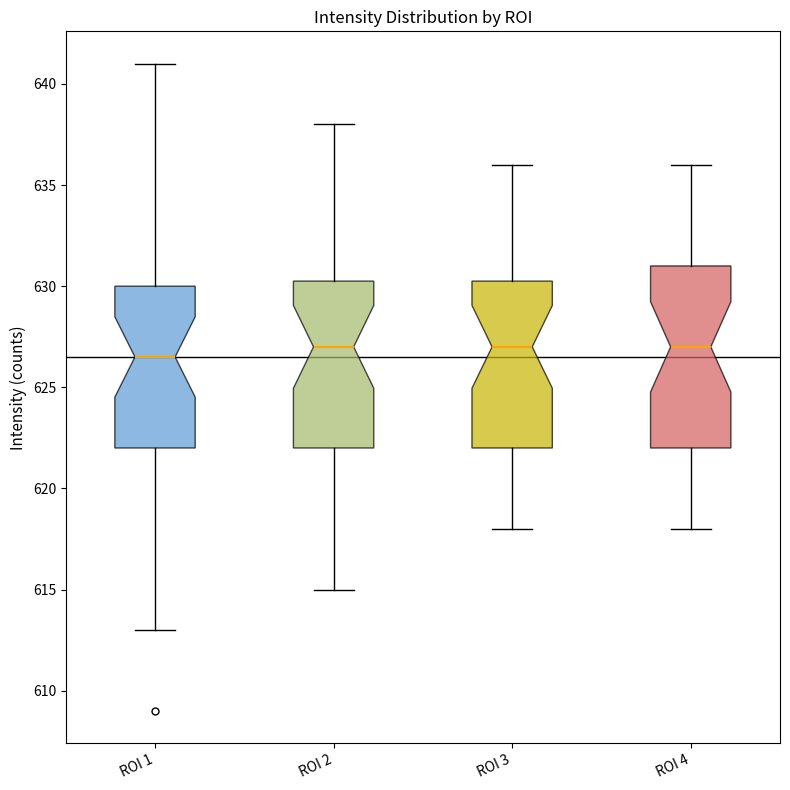

Reading left to right, read every box against the y-axis: the position of its median line, the range the box covers, and the ends of its whiskers. The values are not printed on the chart, so give them approximately, as read against the axis.

ROI 1: median 626.5, box 622.0 to 630.0, whiskers 613.0 to 641.0
ROI 2: median 627.0, box 622.0 to 630.5, whiskers 615.0 to 638.0
ROI 3: median 627.0, box 622.0 to 630.5, whiskers 618.0 to 636.0
ROI 4: median 627.0, box 622.0 to 631.0, whiskers 618.0 to 636.0